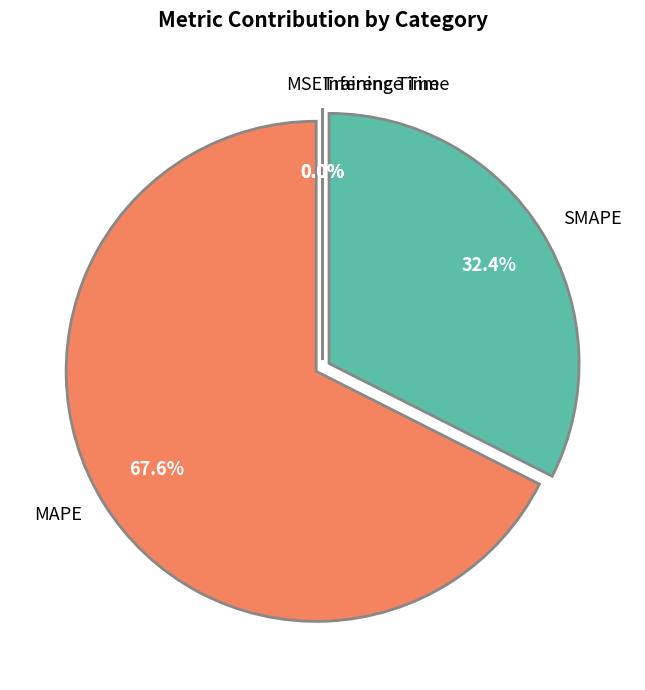

Which category has the biggest portion of the pie?

MAPE